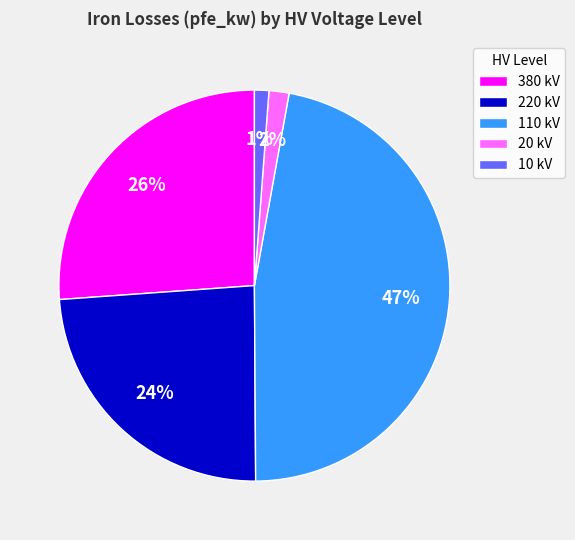

Which has a higher value, 10 kV or 380 kV?

380 kV